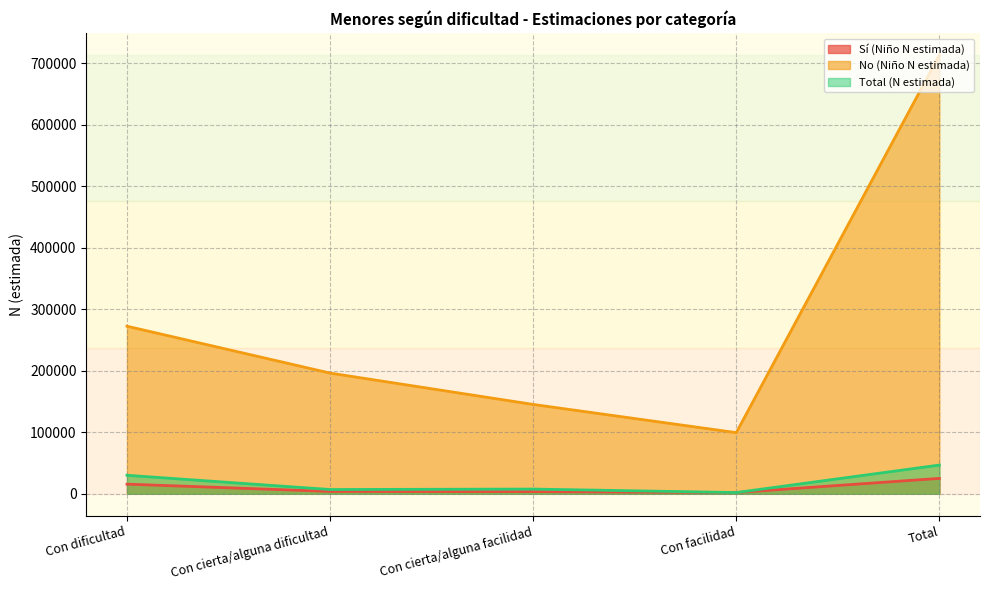

How many lines are shown in the chart?

3